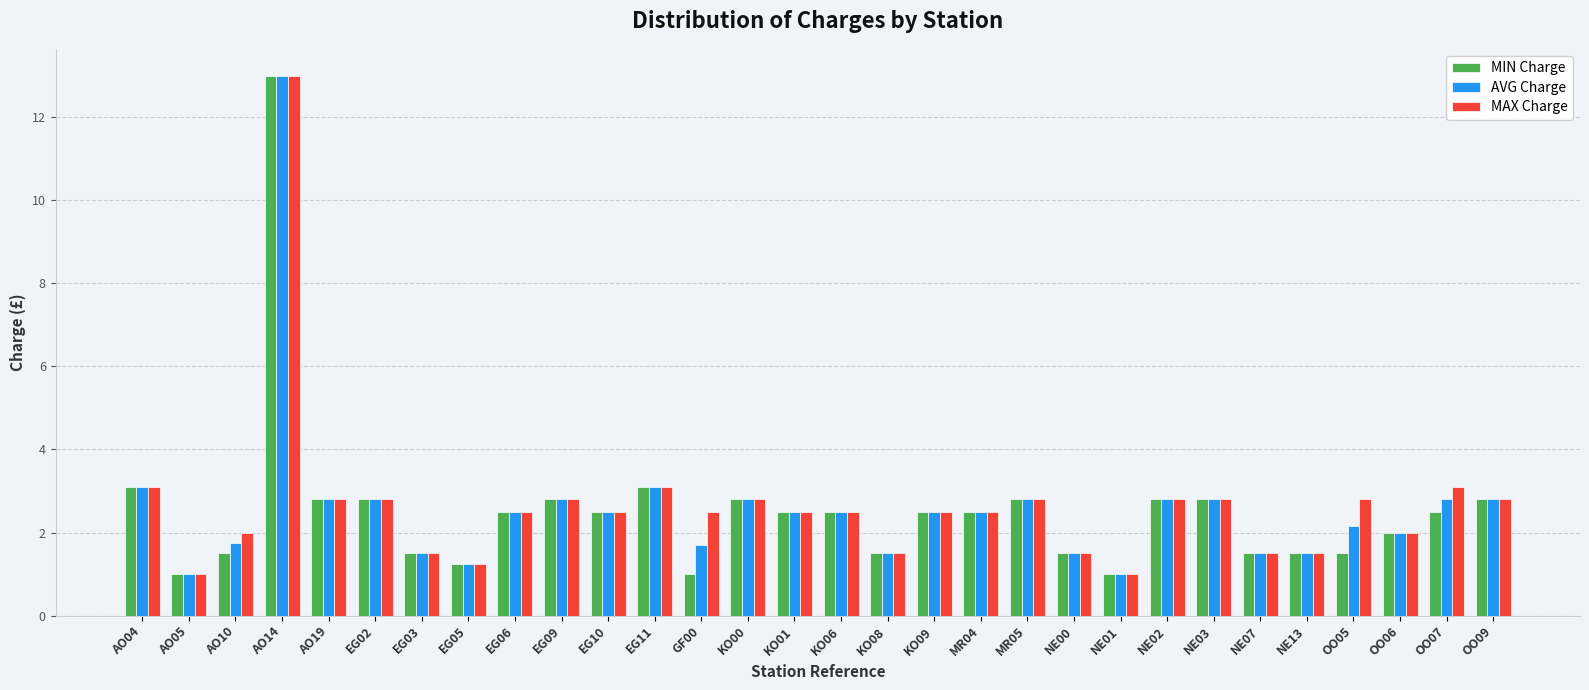

What is the approximate value of MAX Charge at EG06?

2.5